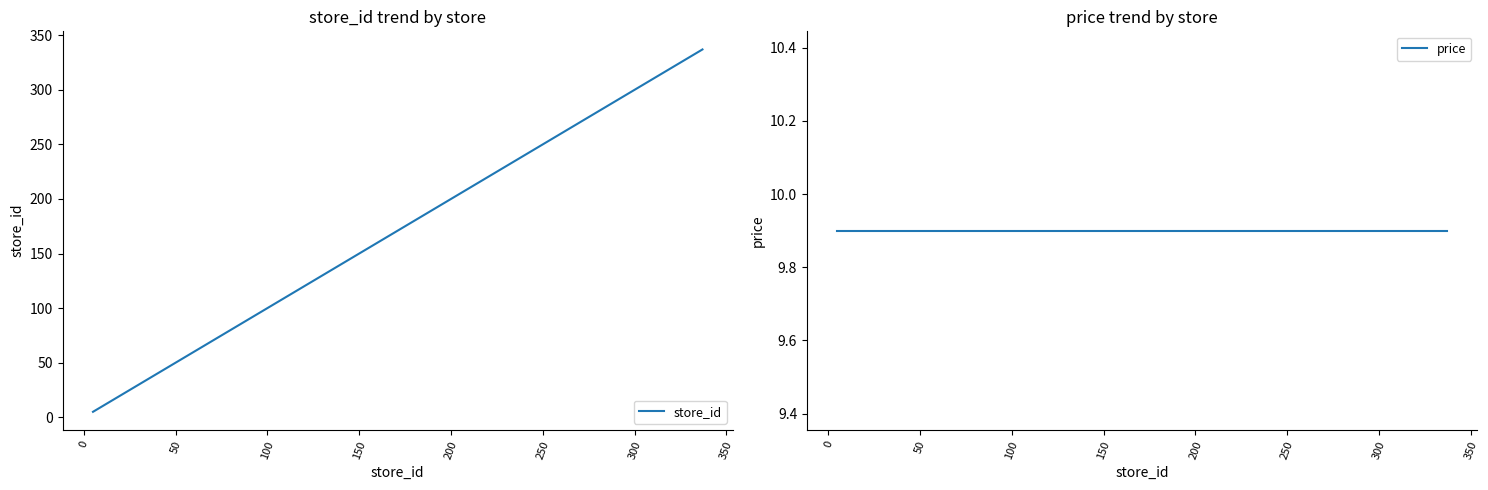

Which series has the largest total across all categories?

store_id